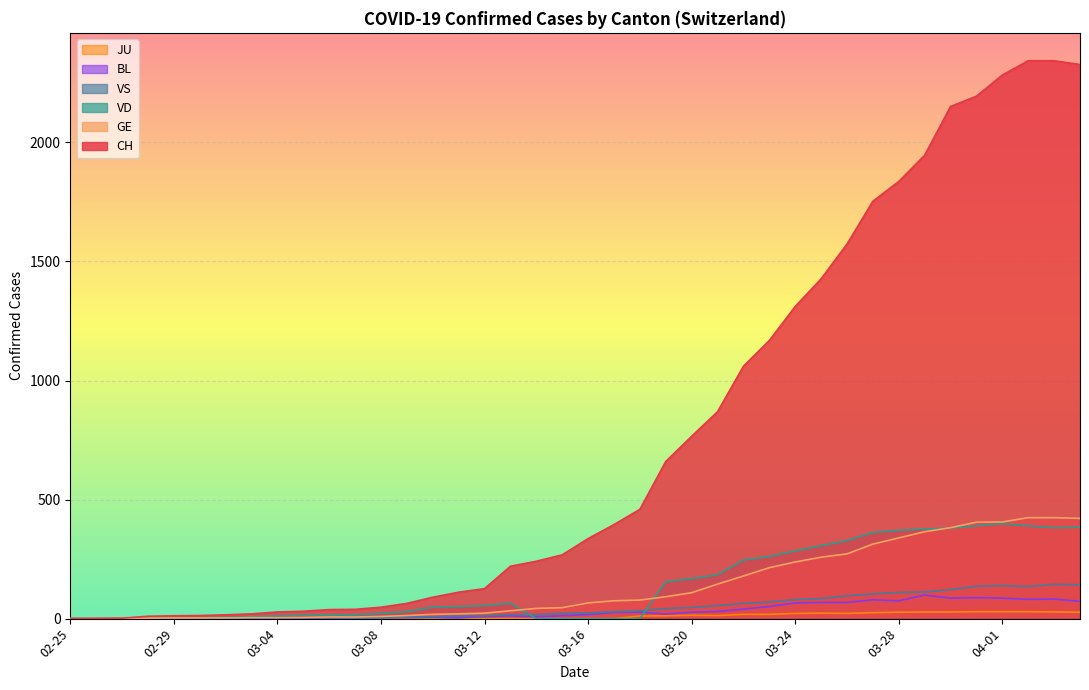

At which category is the sum across all series the highest?

2020-04-03